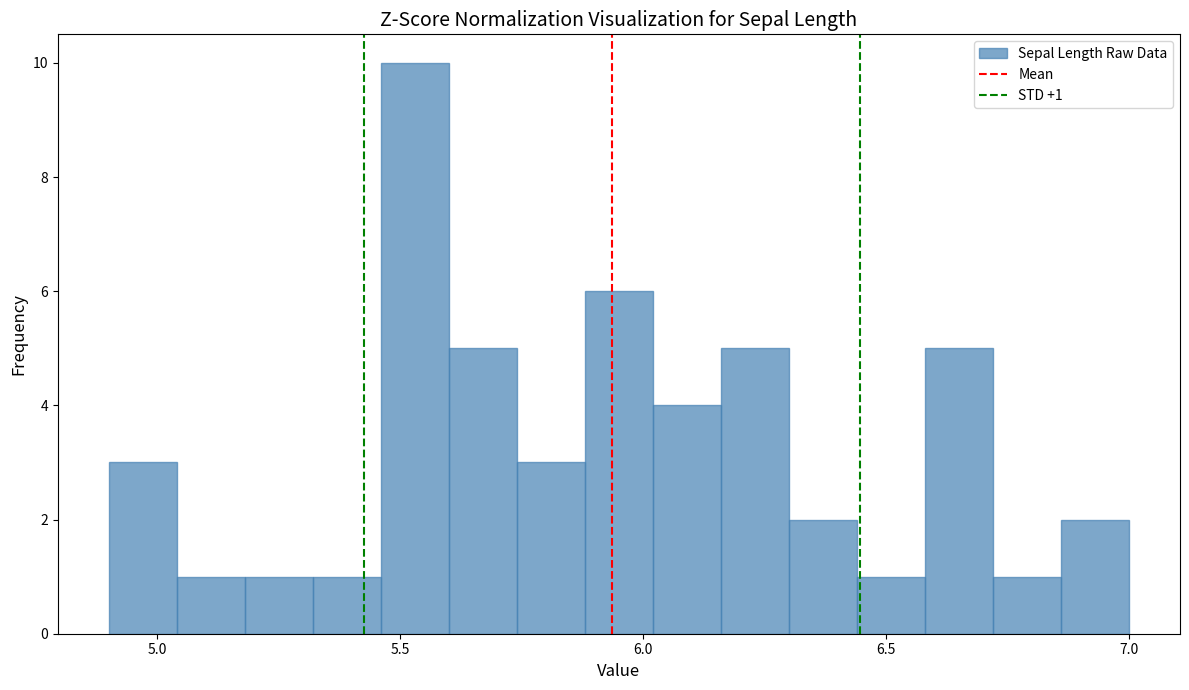

Around what value on the x-axis is the tallest bar? Give the approximate position of its centre, as read against the axis.

5.55